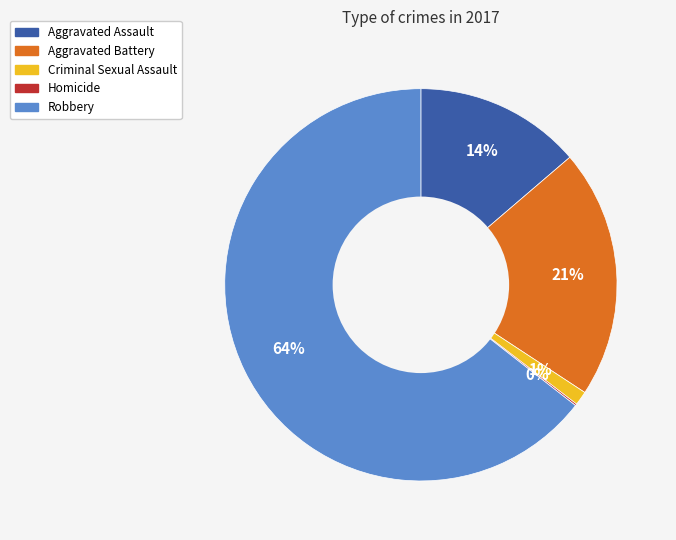

True or false: Aggravated Battery accounts for 31% of the total.

False